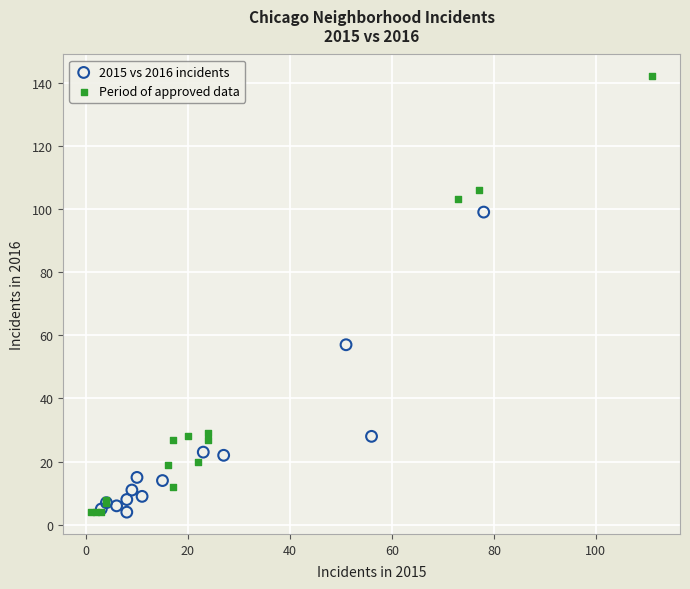

Which series has the largest Y range (max minus min)?

Period of approved data